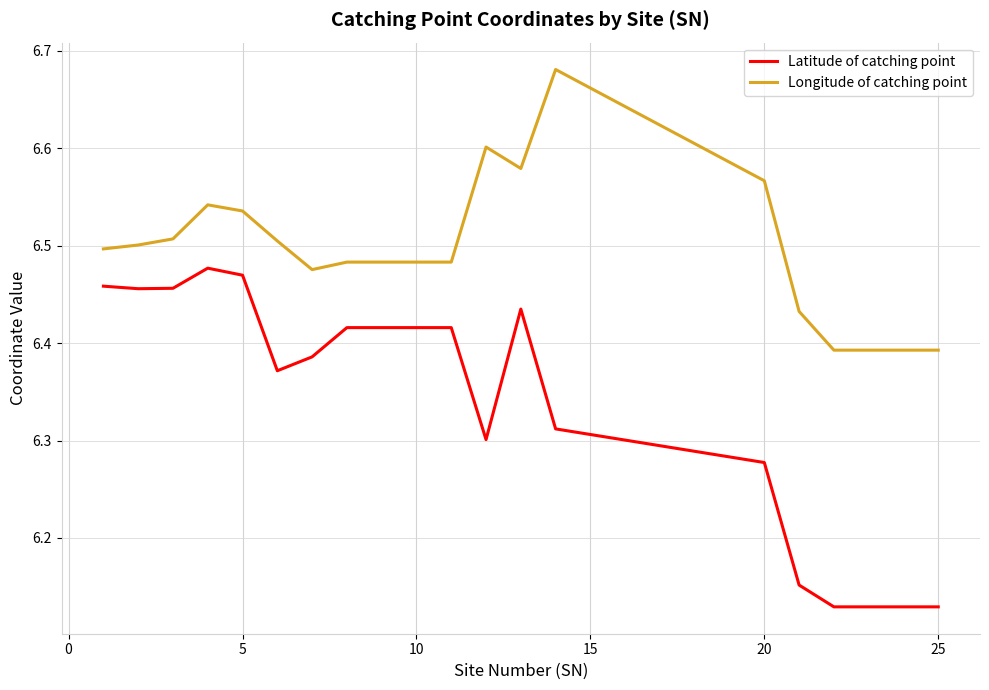

Which series has the largest range (max minus min)?

Latitude of catching point